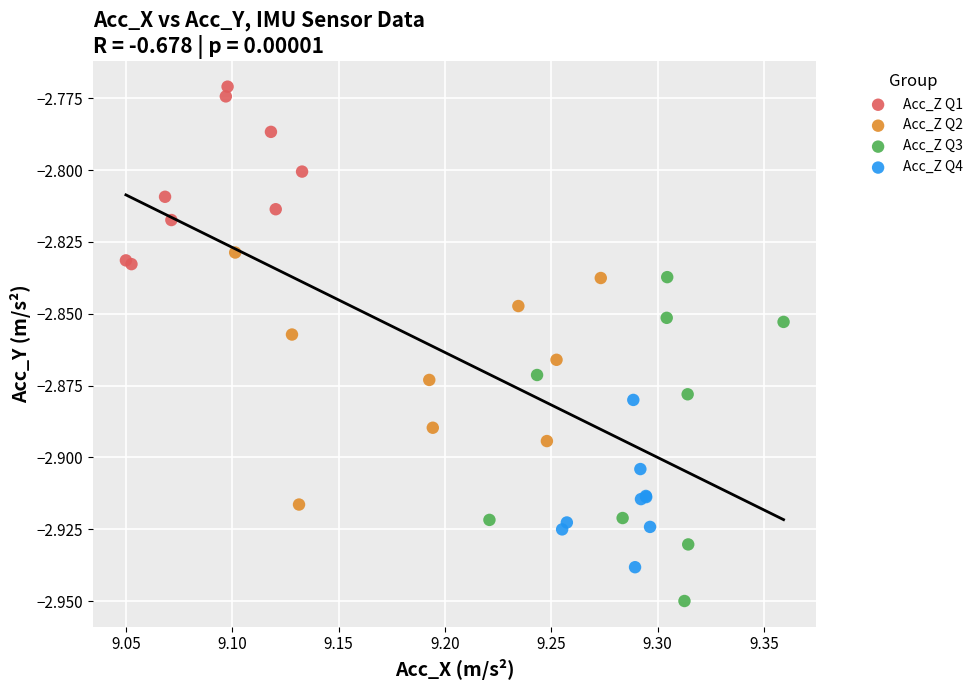

Which series contains the highest Y value?

Acc_Z Q1